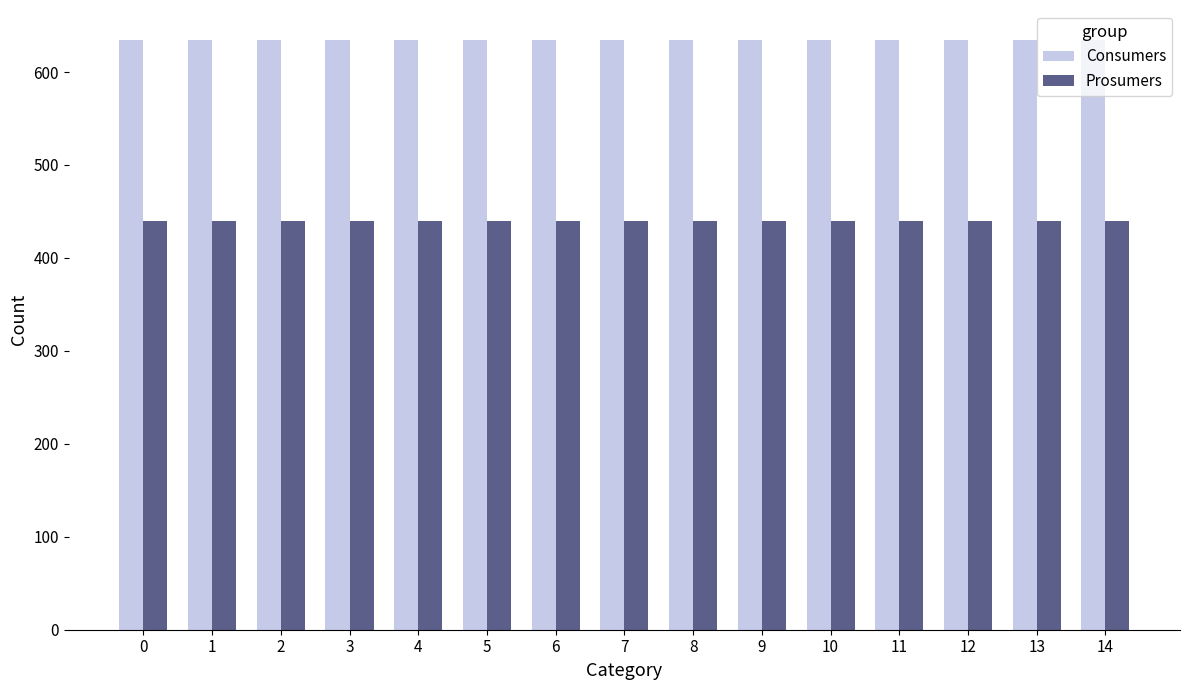

What are all the series names shown in the legend?

Consumers, Prosumers